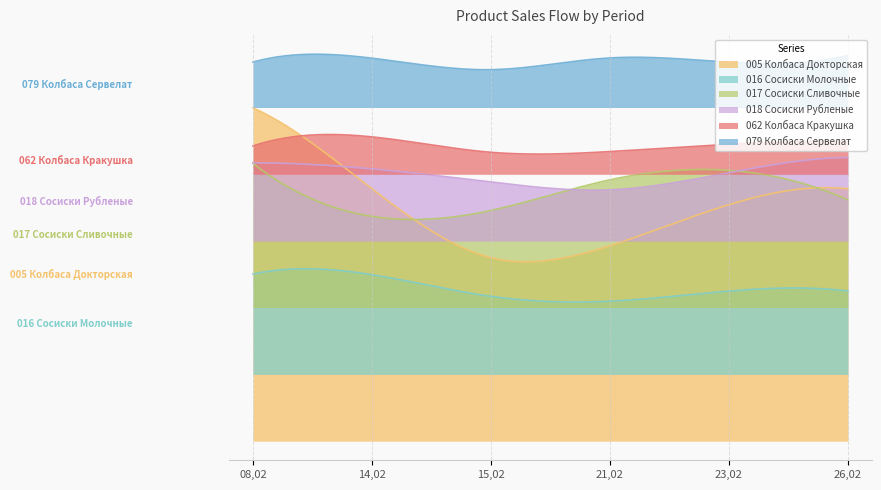

What is the spread (max minus min) of values at 23,02?

168.8